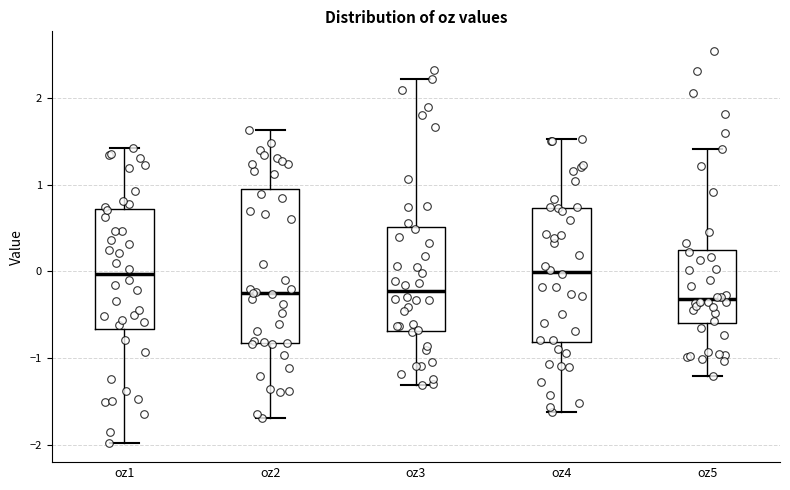

Where does the median line of the box for oz3 sit on the y-axis? The values are not printed on the chart, so give them approximately, as read against the axis.

-0.2